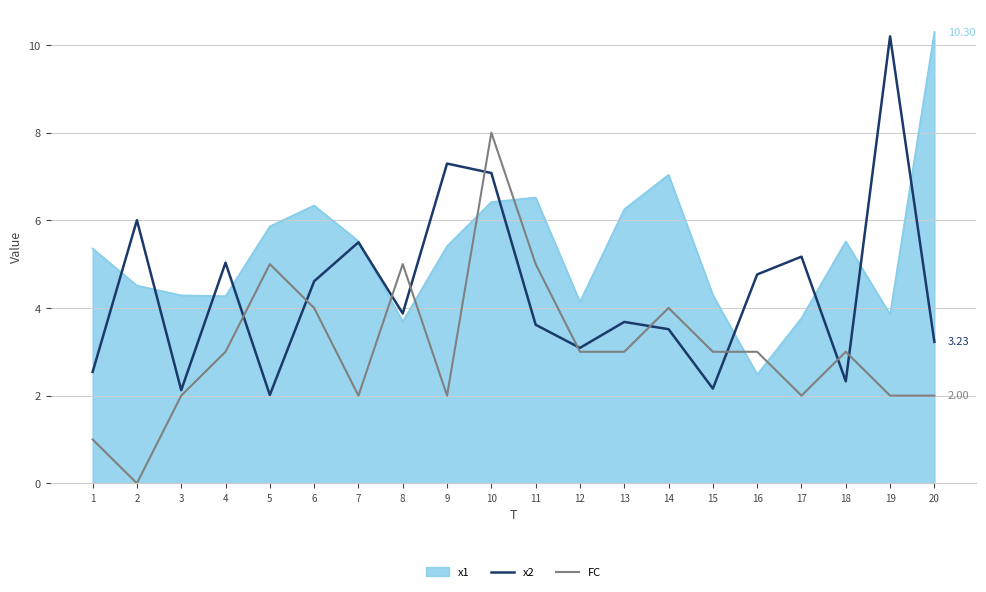

Between which two adjacent categories do FC and x1 first intersect?

7 and 8